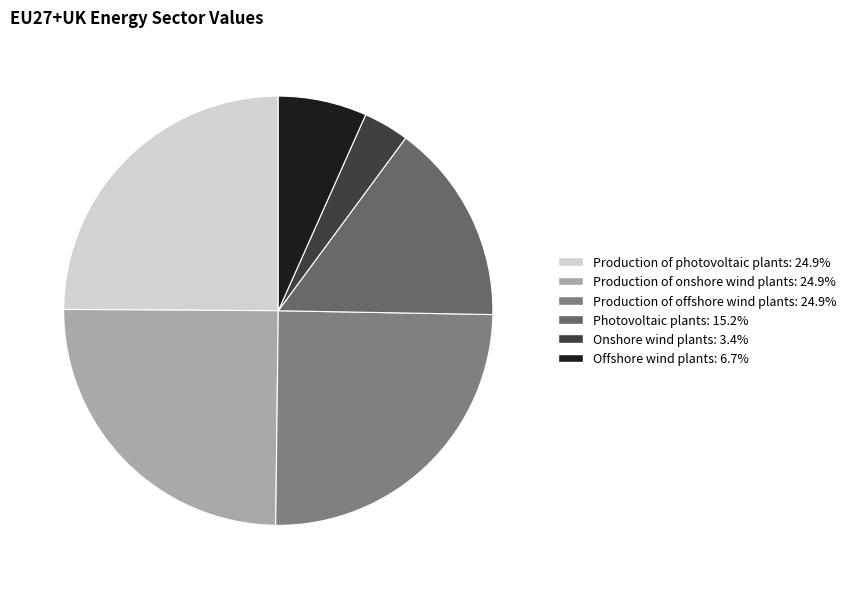

The Production of onshore wind plants slice represents 32% of the pie. True or false?

False